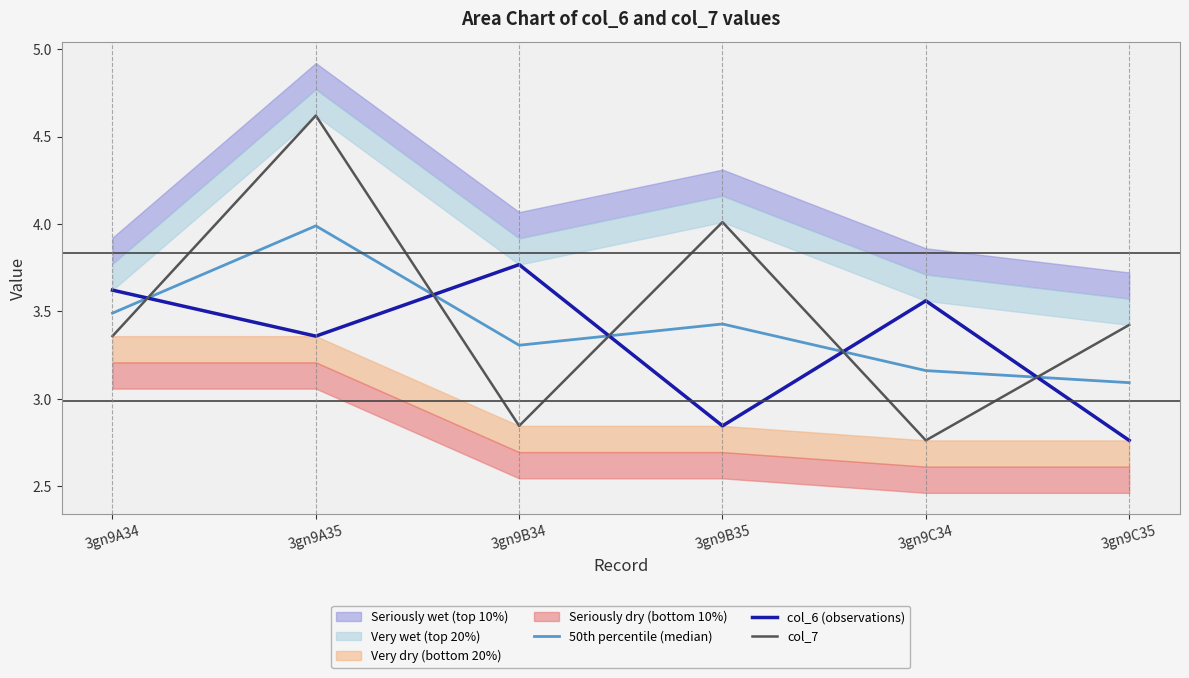

Reading right to left, transcribe all the data shown in this chart.

50th percentile (median): 3.1	3.2	3.4	3.3	4.0	3.5
col_6 (observations): 2.8	3.6	2.8	3.8	3.4	3.6
col_7: 3.4	2.8	4.0	2.8	4.6	3.4